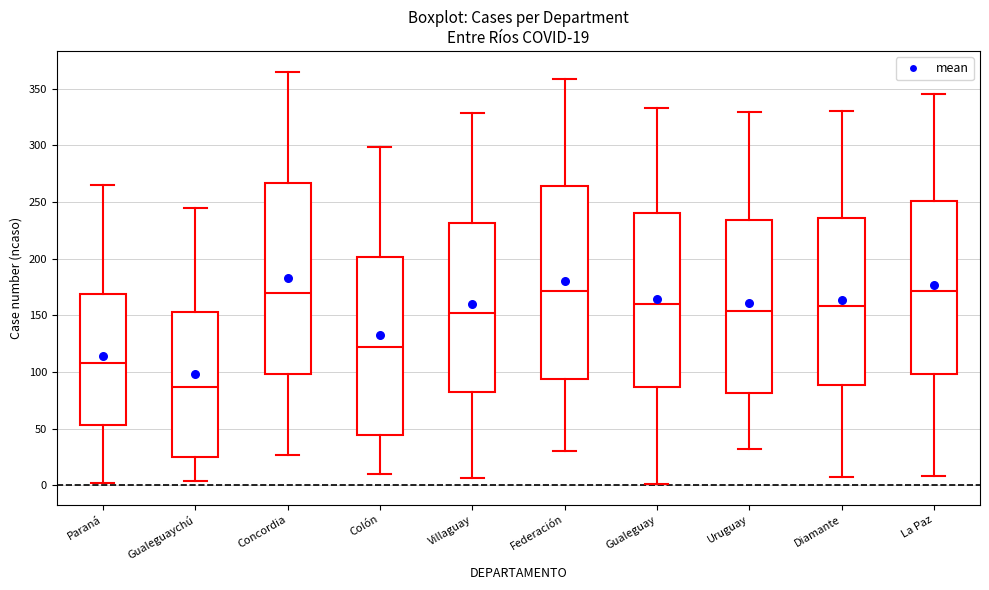

Which box's median line is the lowest?

Gualeguaychú